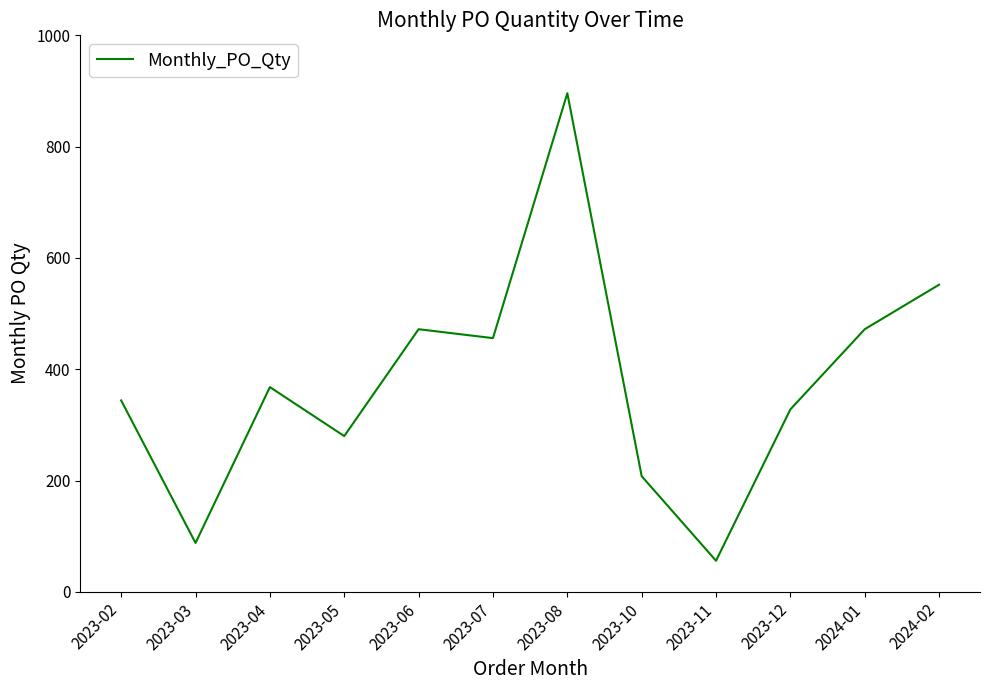

What is the change in value from 2023-06 to 2023-12?

-144